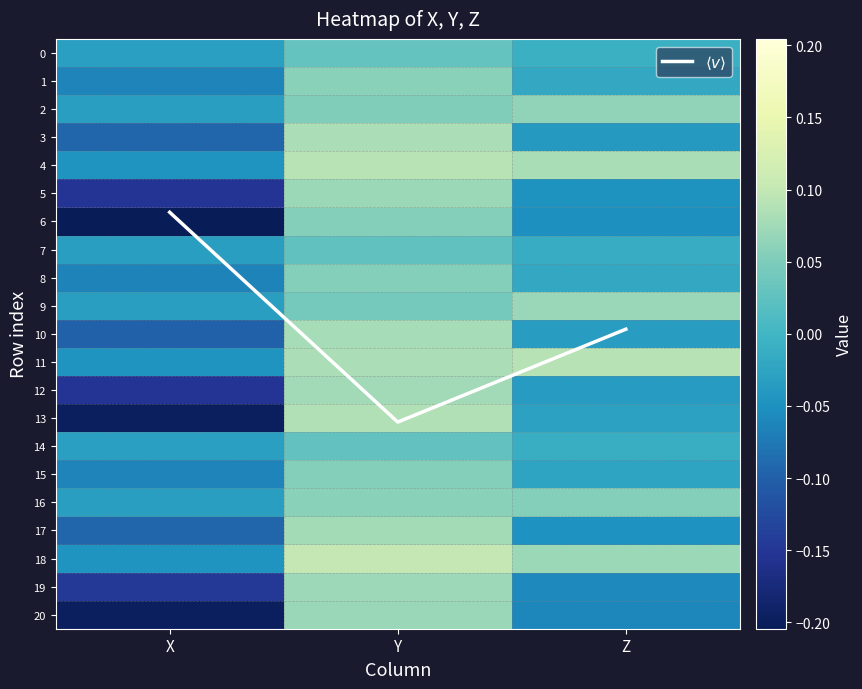

At Z, list the series in order from smallest to largest.

20, 19, 6, 17, 5, 3, 12, 10, 13, 15, 1, 8, 7, 14, 0, 16, 2, 9, 18, 4, 11, $\langle v \rangle$